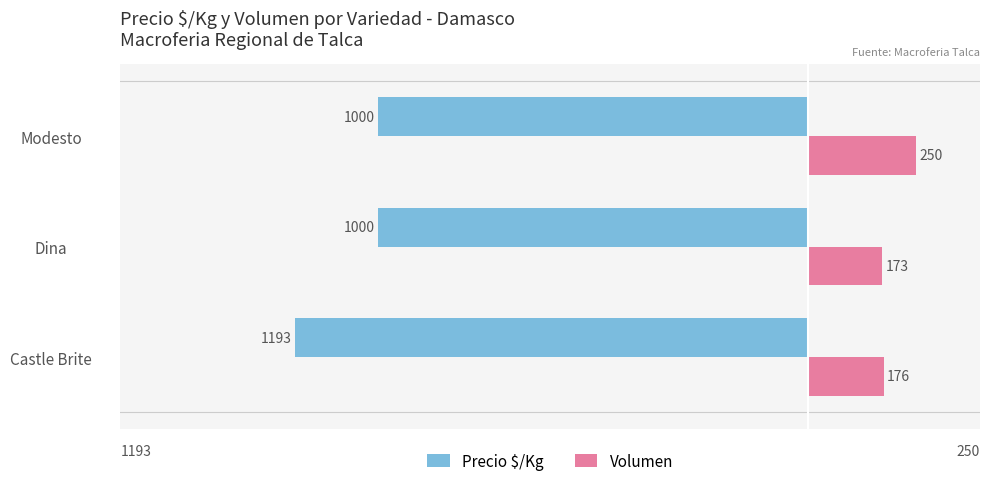

What is the maximum value shown in the chart?

250